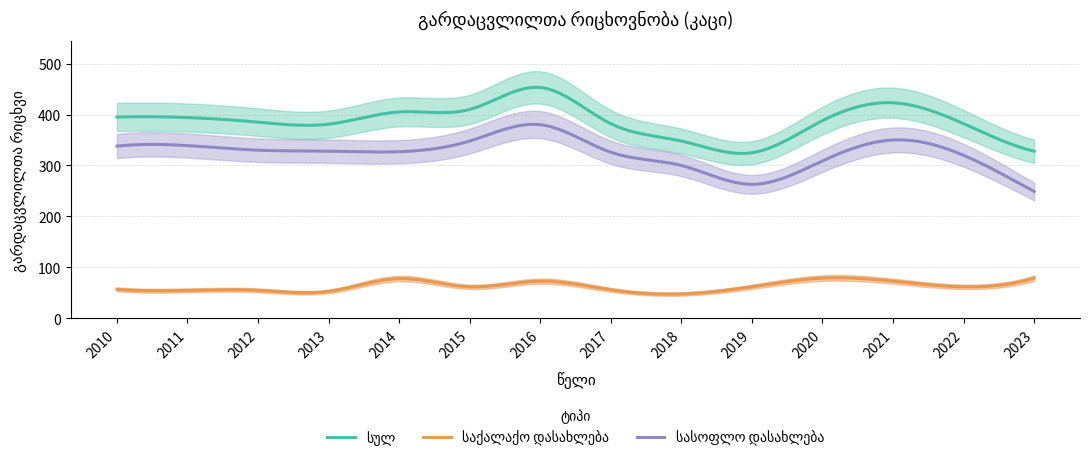

Which category has the lowest value across all series?

2018